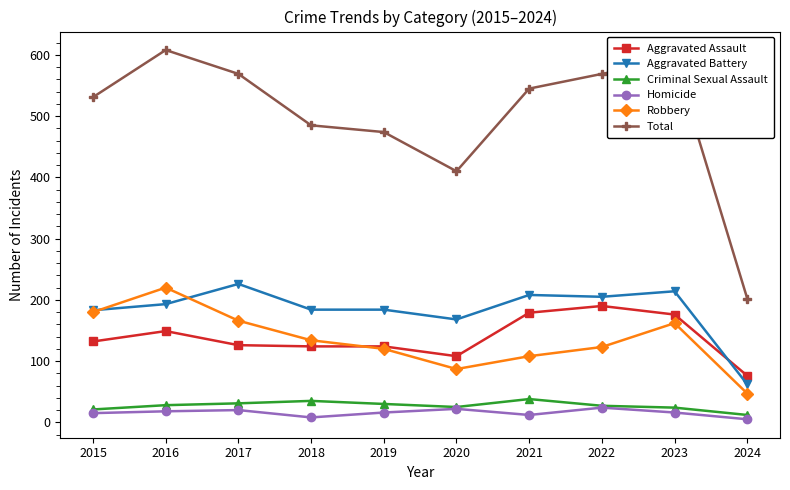

True or false: Homicide and Aggravated Battery intersect in this chart.

False